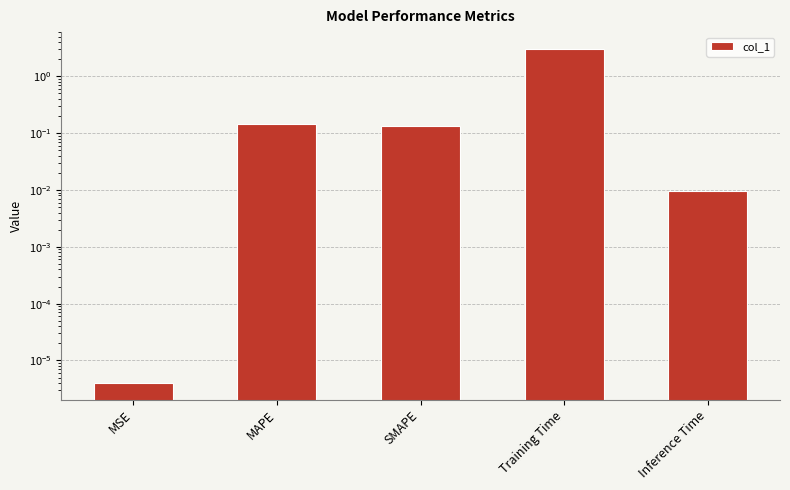

What is the label of the 4th bar from the left?

Training Time